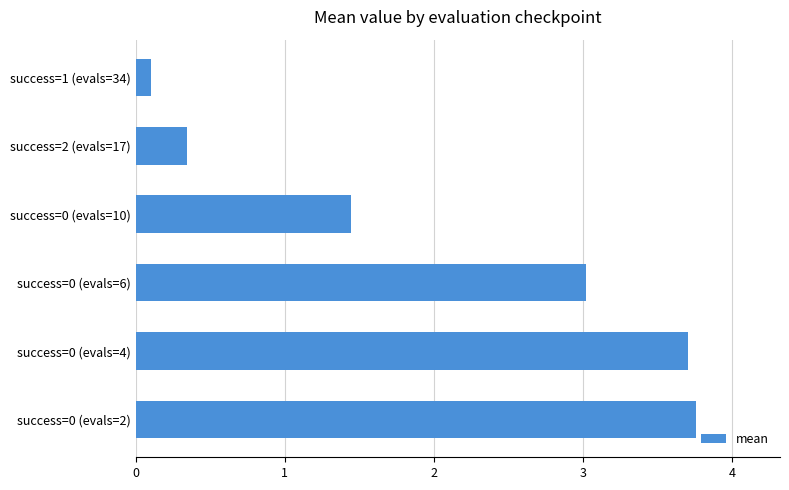

What is the greatest value displayed?

3.8